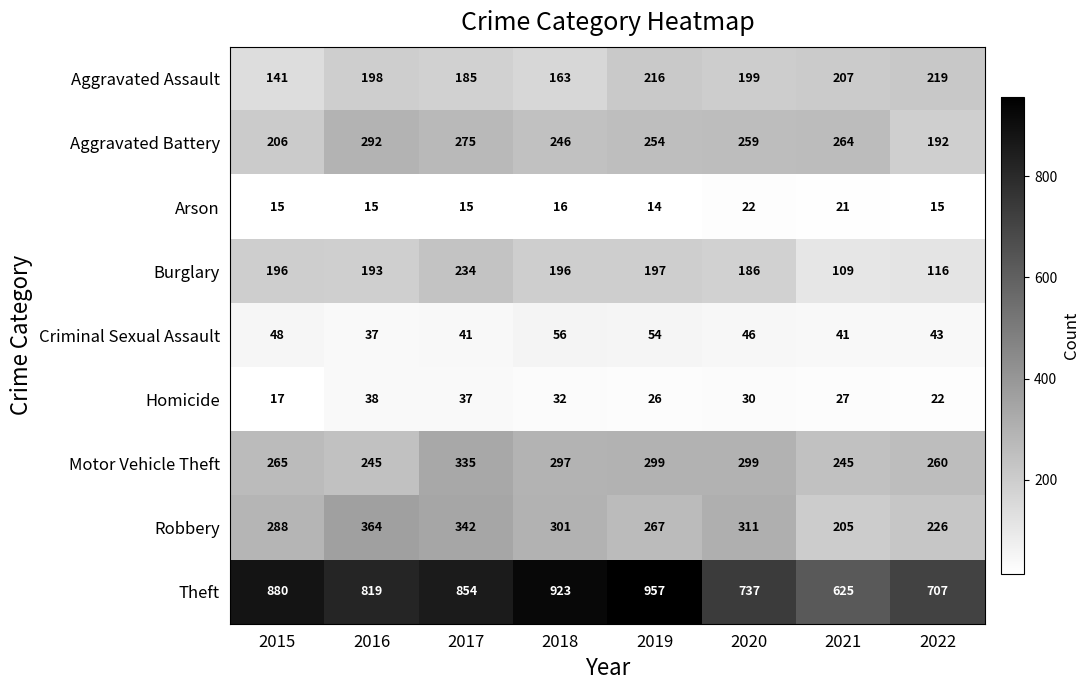

Which series has the widest spread of values?

Theft